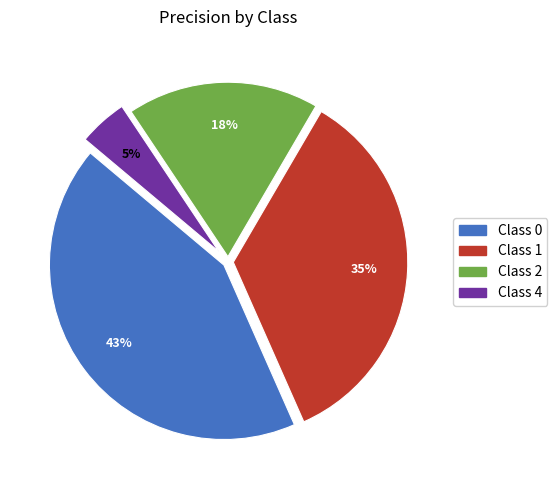

Is there a majority slice in this chart?

No